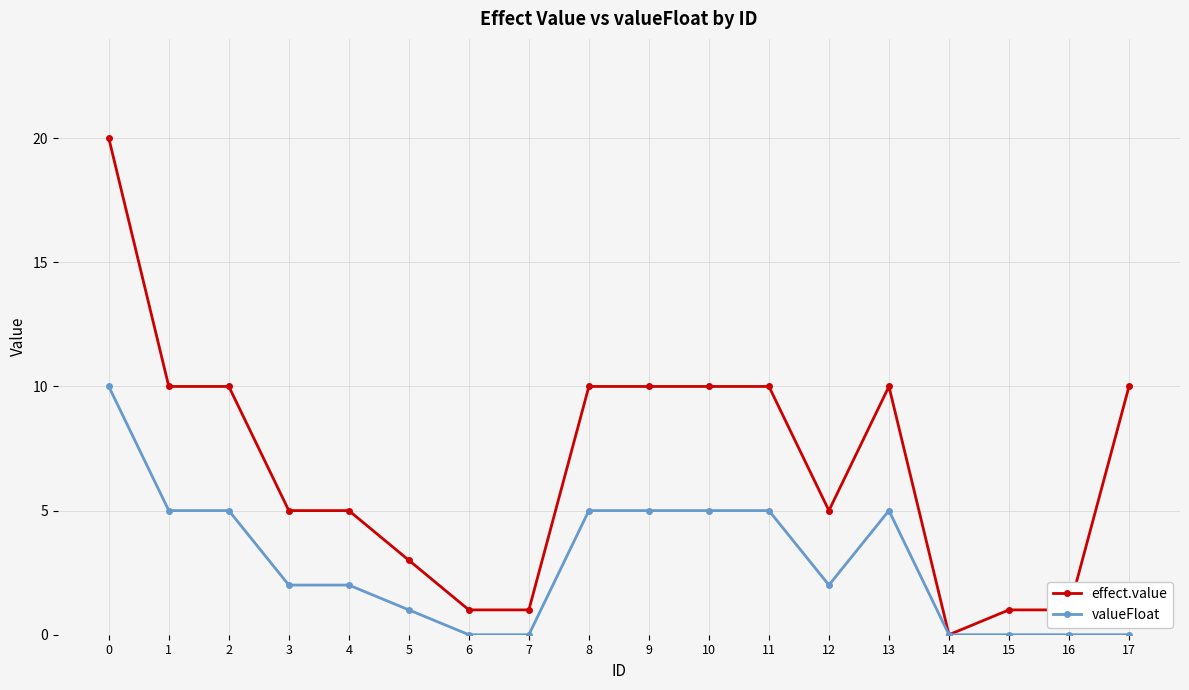

What is the average value of the effect.value series?

7